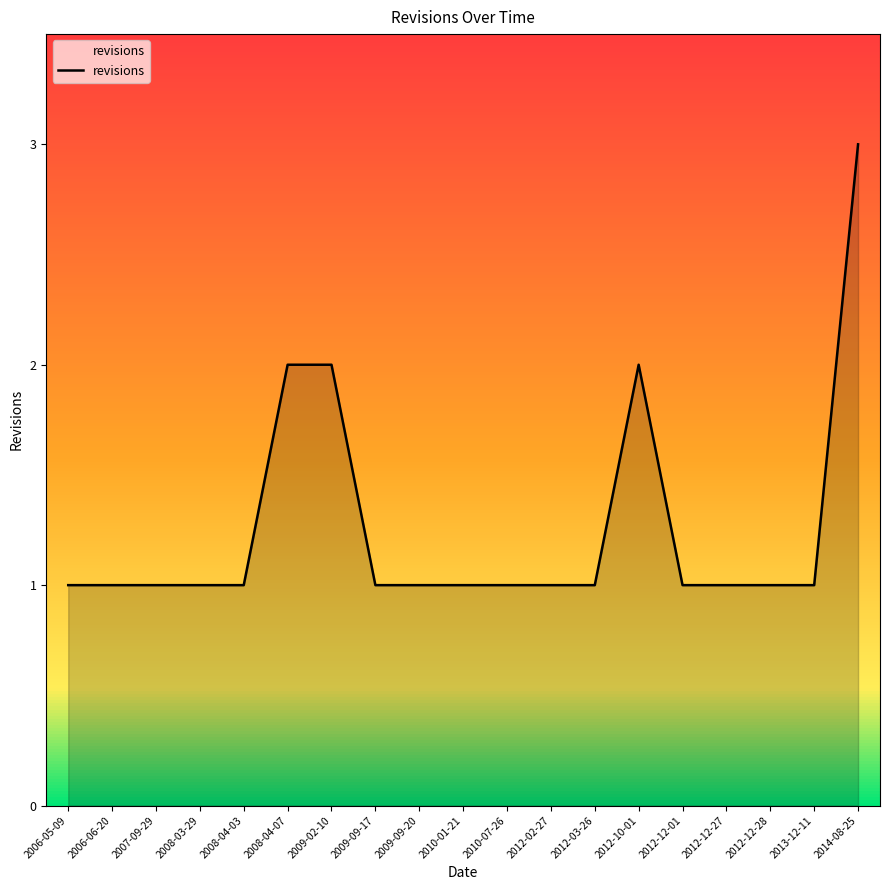

What is the maximum value shown in the chart?

3